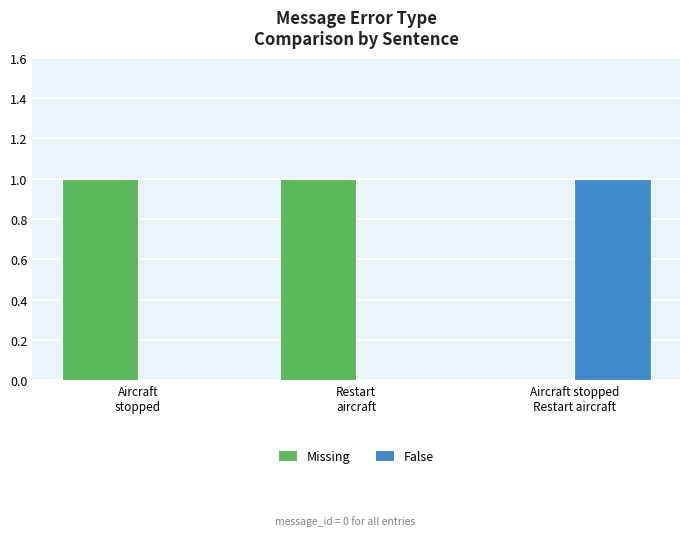

How many groups of bars are there?

3